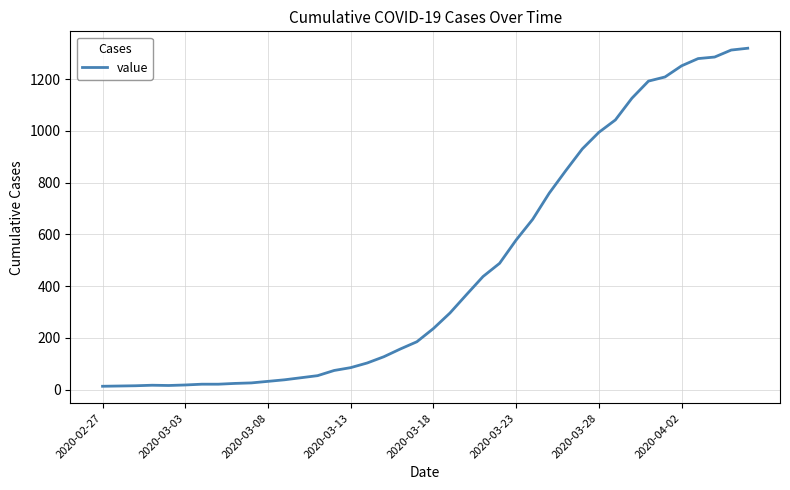

Does the chart have visible grid lines?

Yes